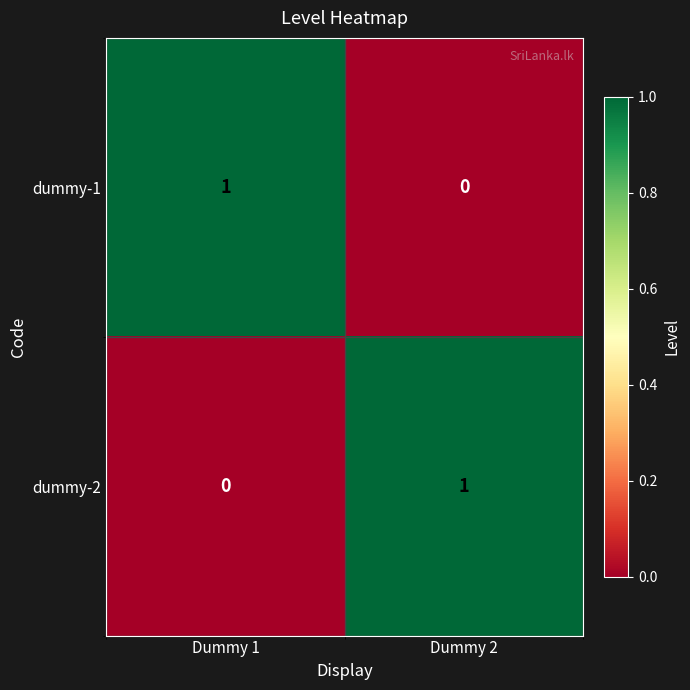

The value of dummy-2 at Dummy 1 is 0. True or false?

True